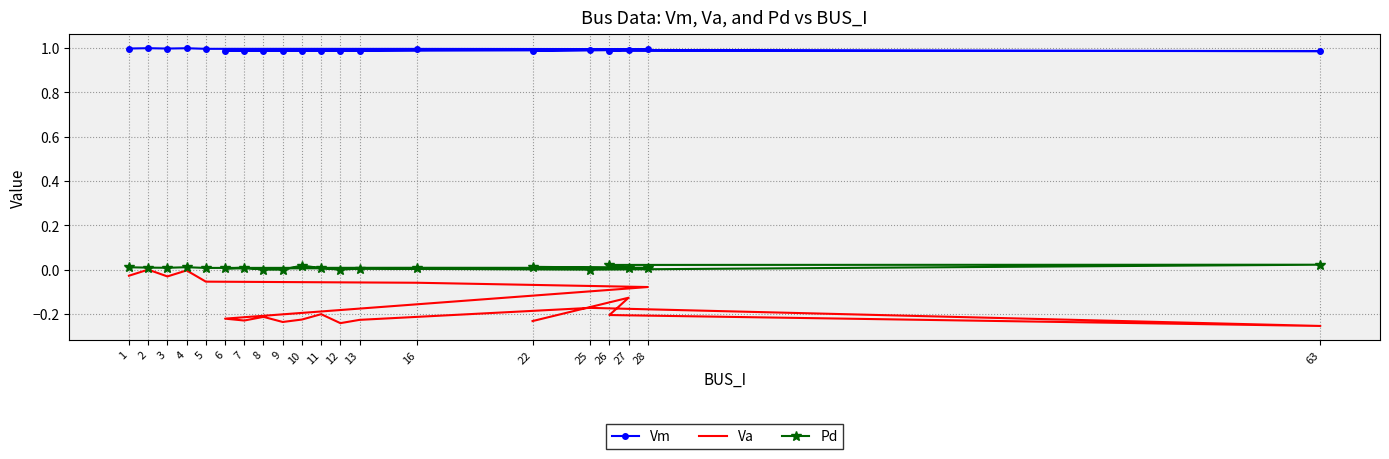

True or false: Pd has a value of -0.0 at 9.

False